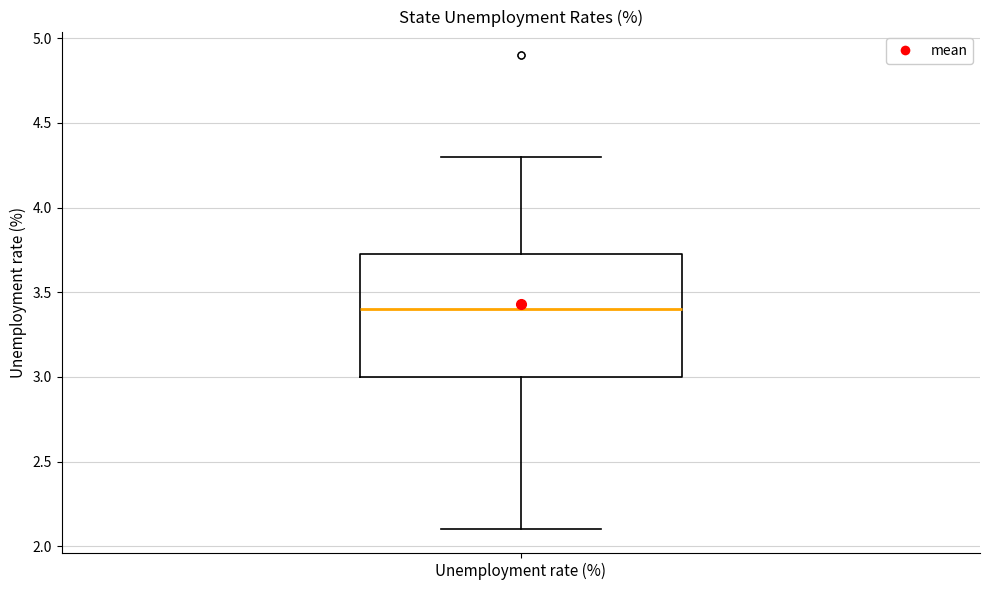

Read this box plot against the y-axis: the position of the median line, the range covered by the box, and the ends of both whiskers. The values are not printed on the chart, so give them approximately, as read against the axis.

median 3.40, box 3.00 to 3.75, whiskers 2.10 to 4.30